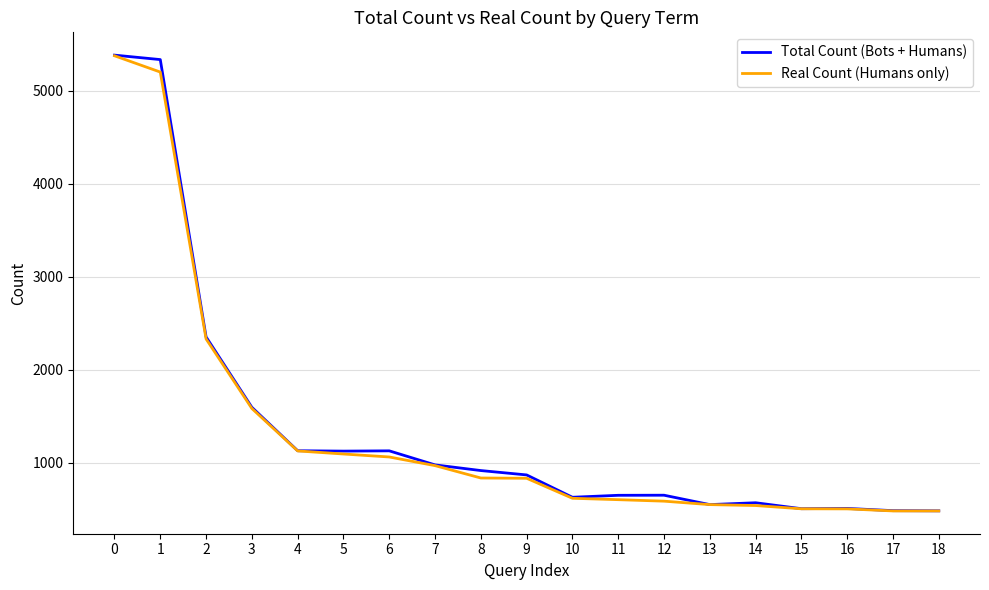

What is the greatest value displayed?

5381